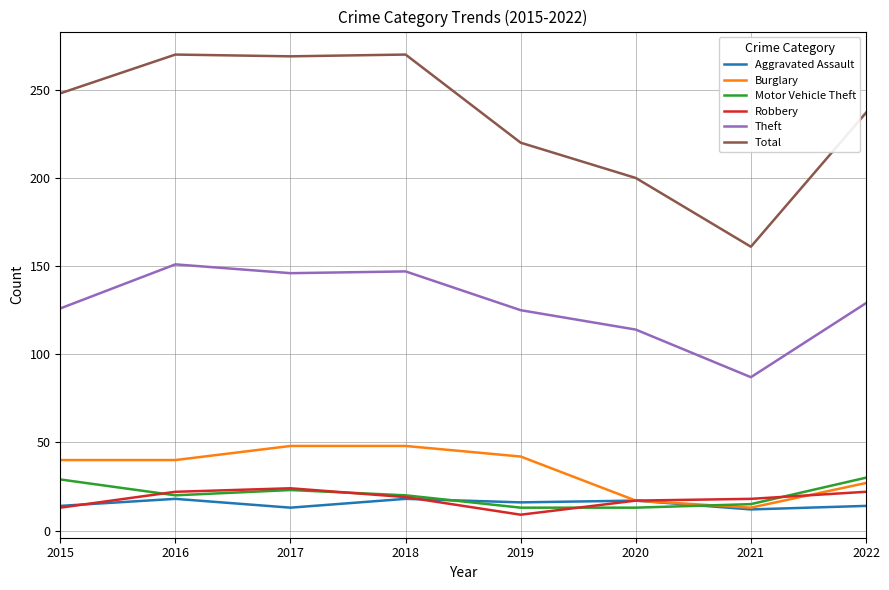

True or false: Theft has a value of 126 at 2015.

True